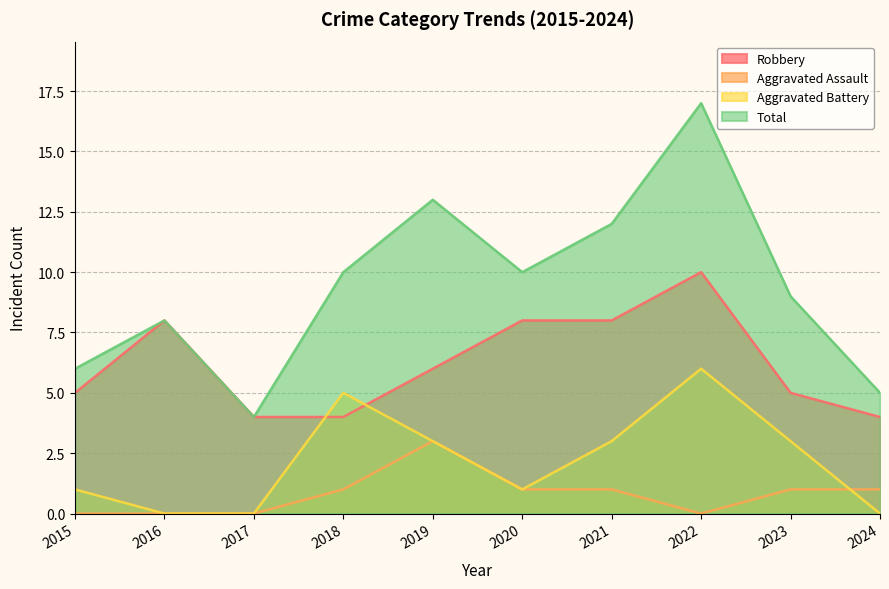

True or false: Robbery has a value of 1 at 2023.

False